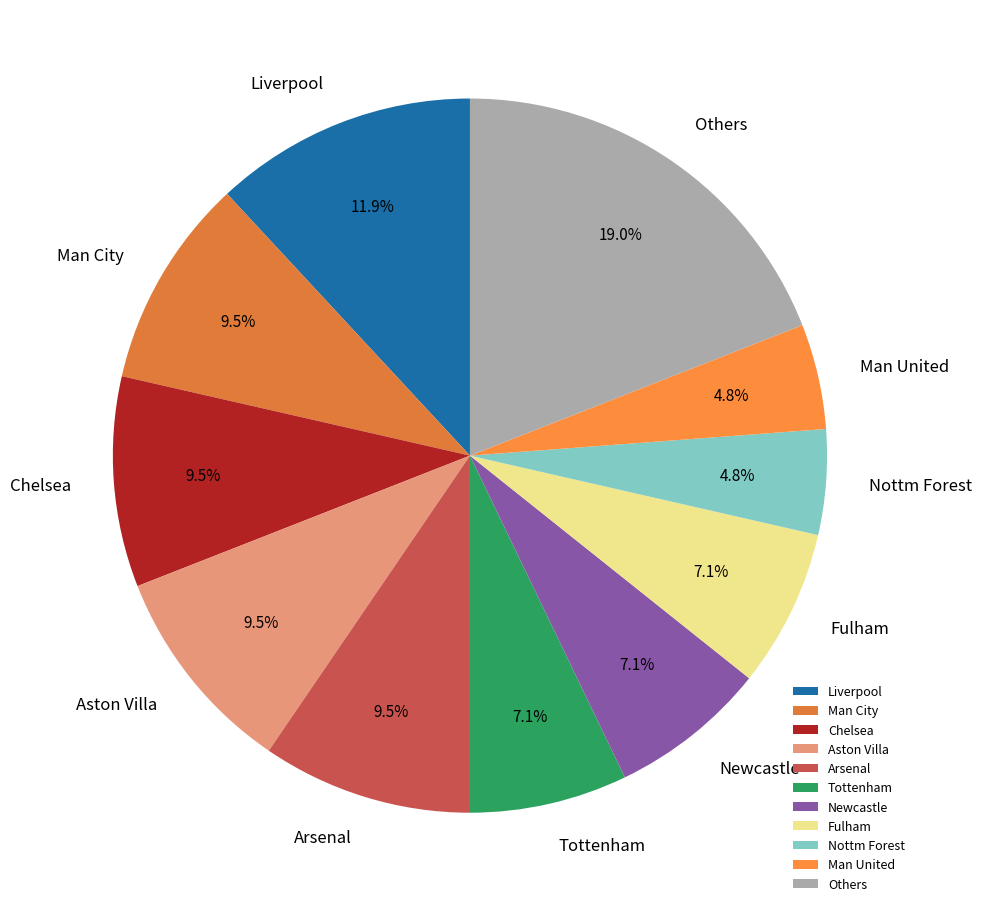

What is the ratio of the value at Liverpool to the value at Others?

0.6